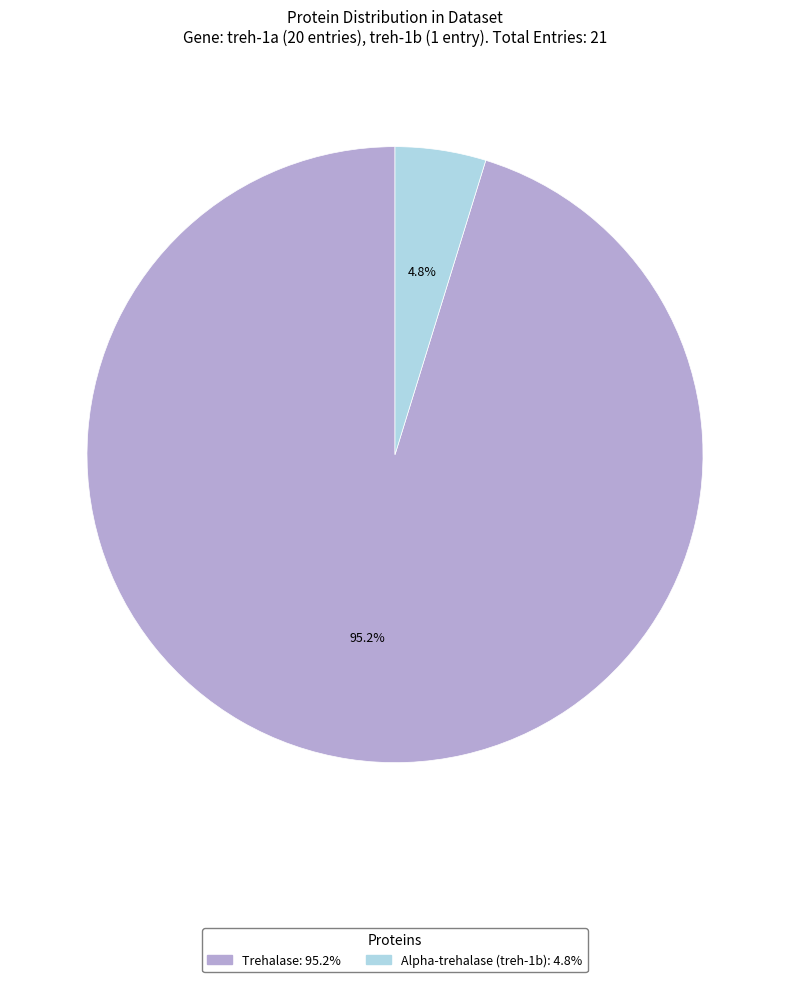

The Alpha-trehalase (treh-1b) slice represents 16% of the pie. True or false?

False